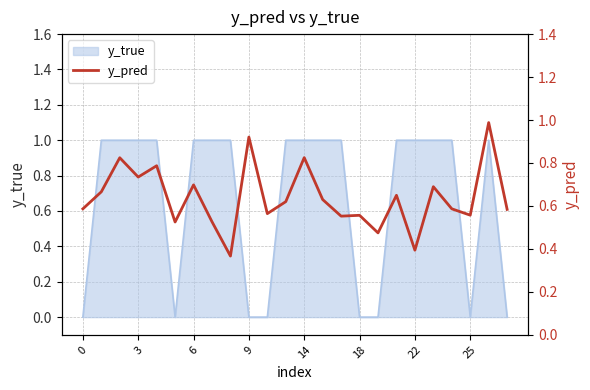

At which label is the value closest to 0?

8